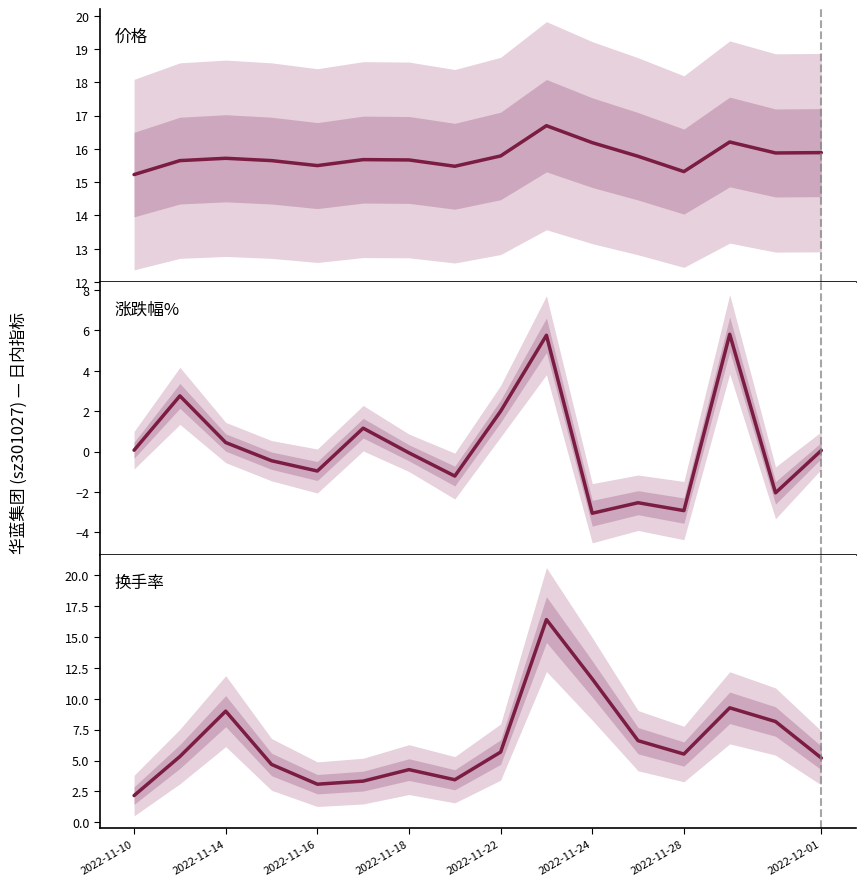

Reading left to right, what are all the values shown in this chart?

价格: 15.2	15.7	15.7	15.7	15.5	15.7	15.7	15.5	15.8	16.7	16.2	15.8	15.3	16.2	15.9	15.9
涨跌幅%: 0.1	2.8	0.5	-0.5	-1.0	1.2	-0.1	-1.2	2.0	5.8	-3.0	-2.5	-2.9	5.8	-2.0	0.1
换手率: 2.2	5.3	9.0	4.7	3.1	3.3	4.3	3.5	5.7	16.4	11.6	6.6	5.5	9.3	8.2	5.2